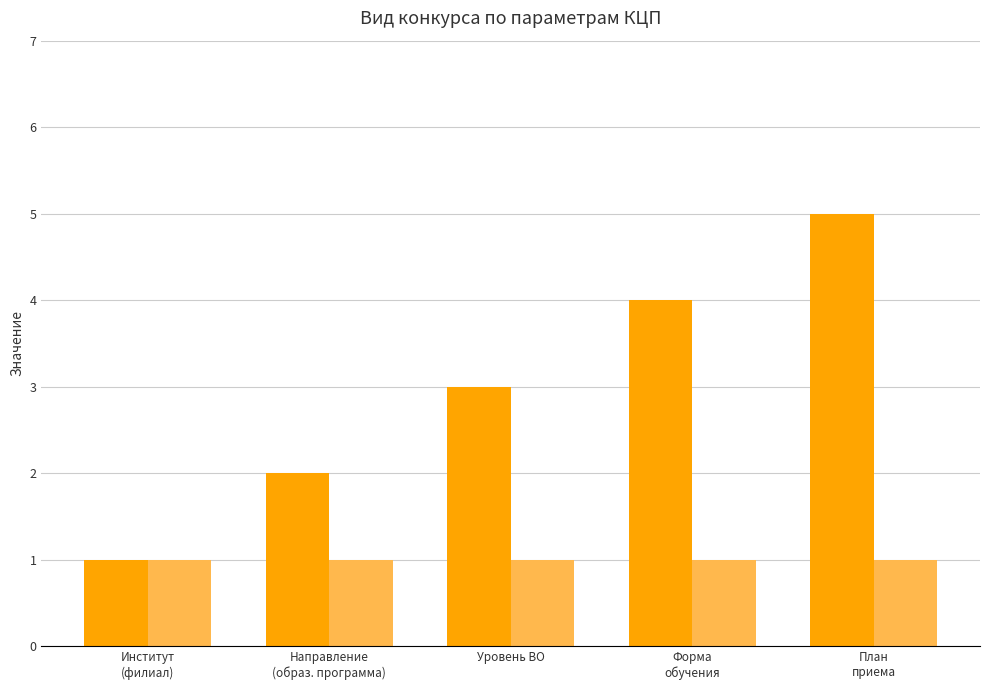

The chart shows a value of 3 at Направление (образ. программа). True or false?

False